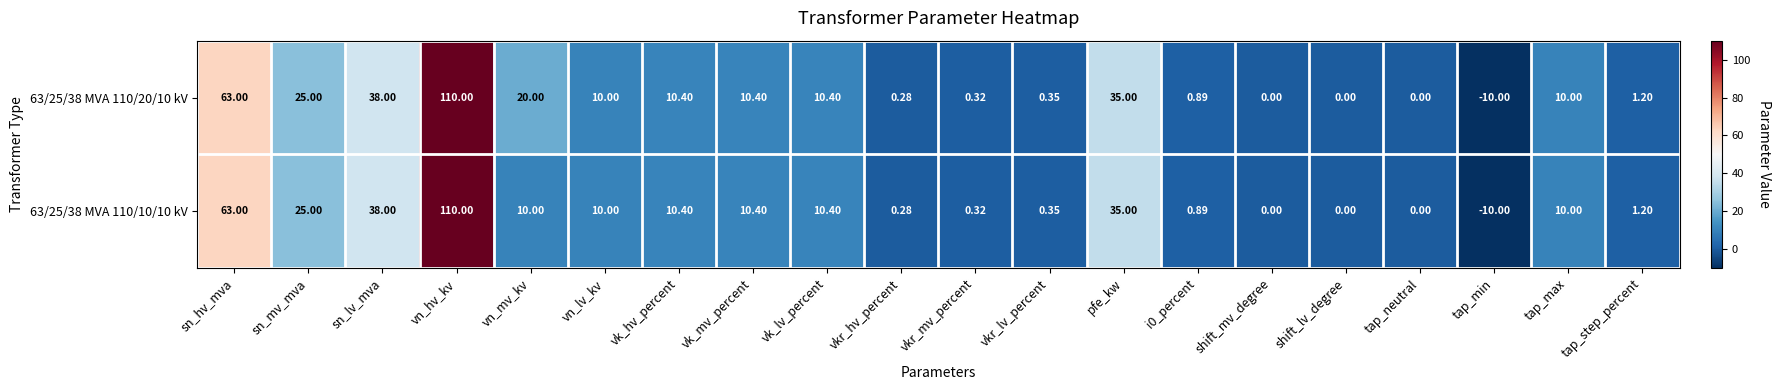

Which category has the lowest value in the 63/25/38 MVA 110/20/10 kV series?

tap_min